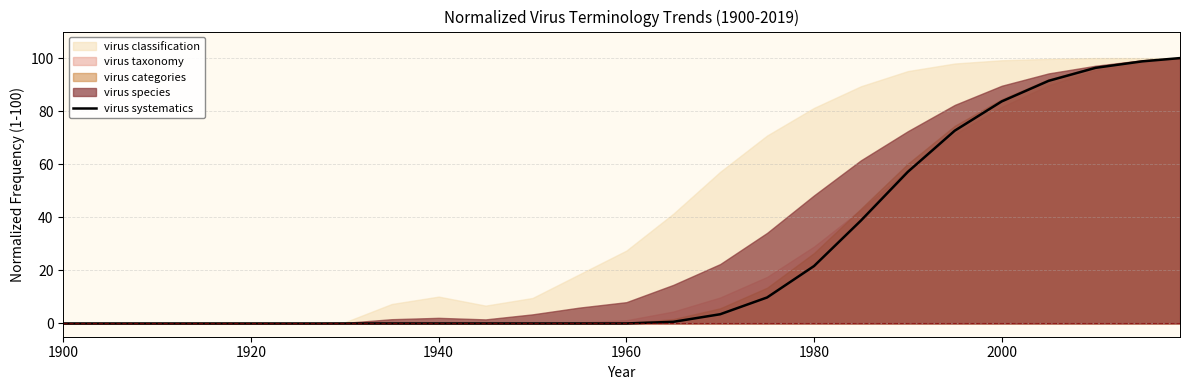

What is the value of the 25th point from the left?

100.0